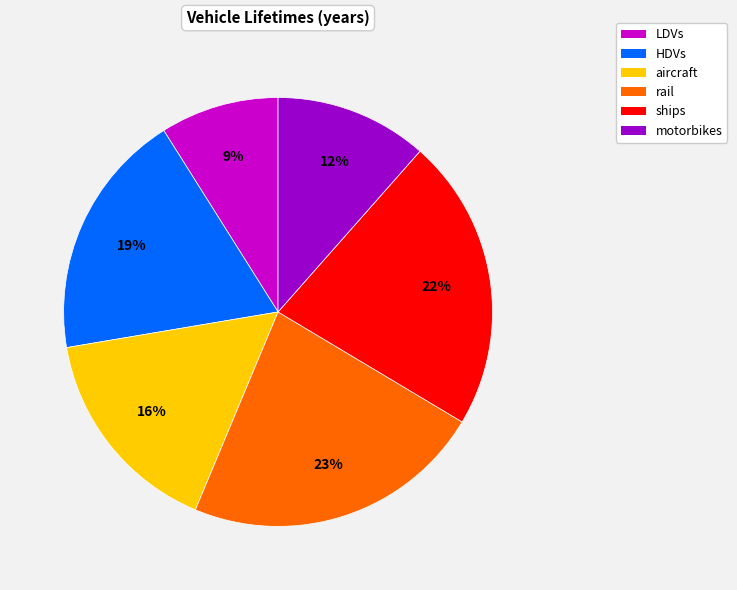

Does any single category account for the majority?

No